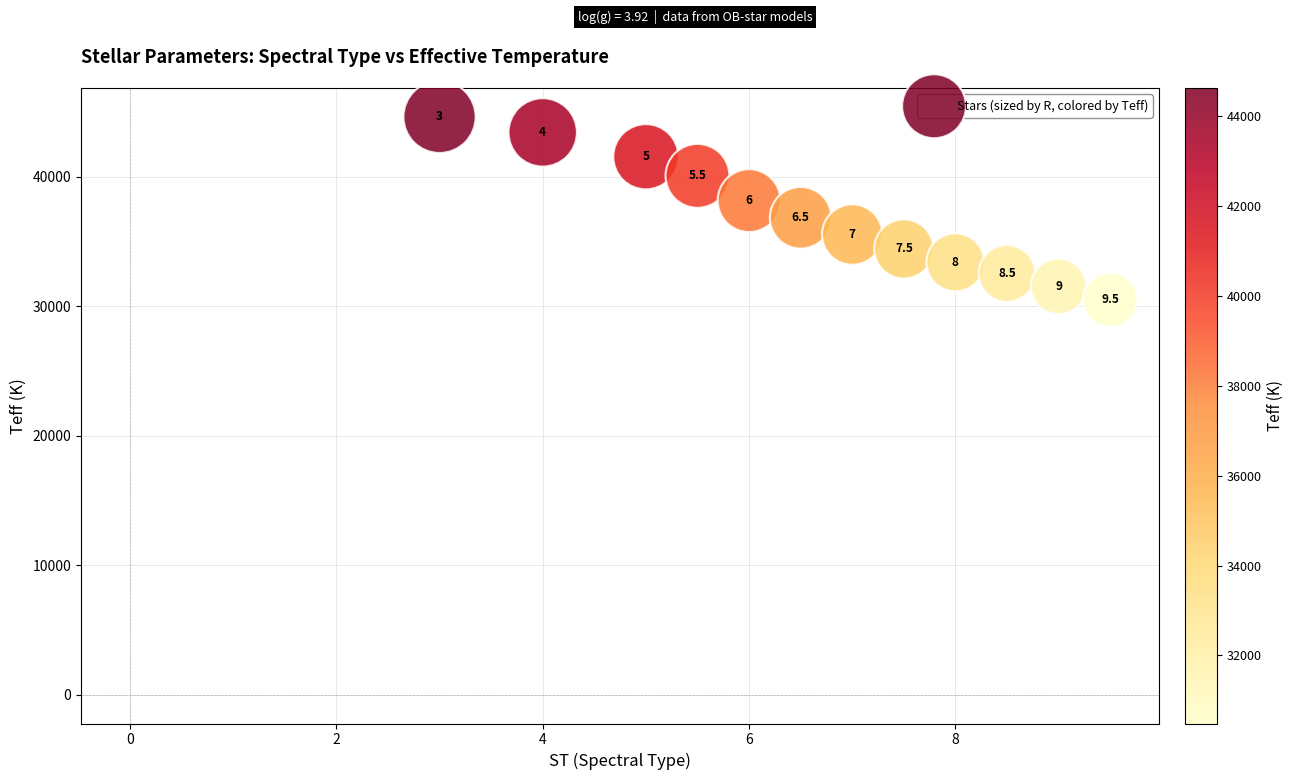

What is the range of Y values (max minus min)?

14128